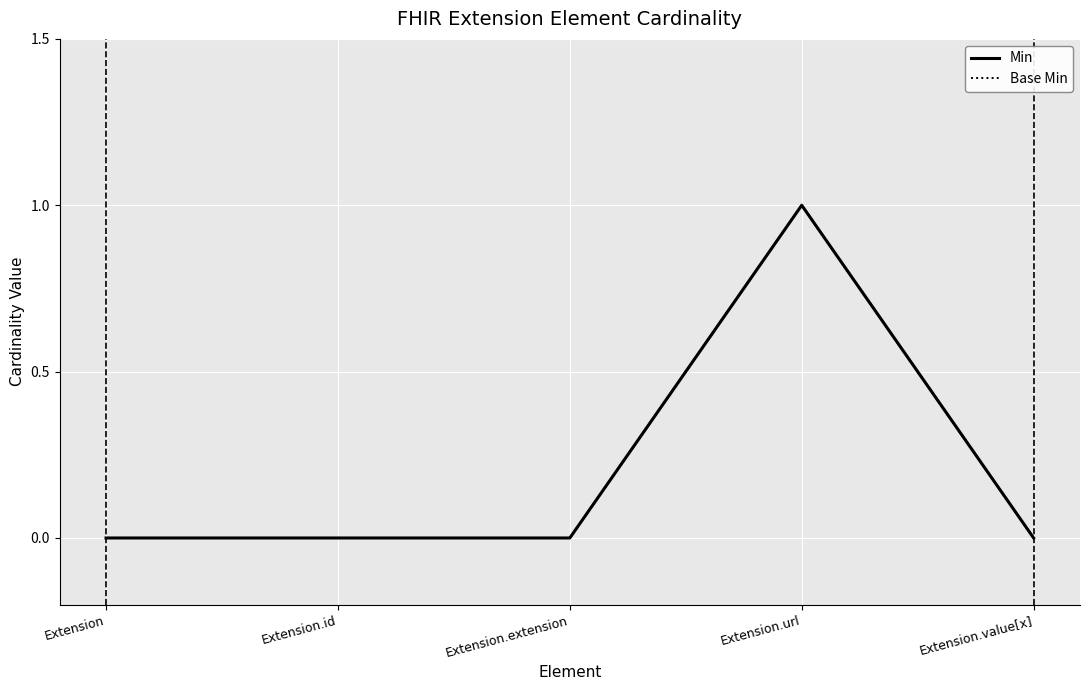

Reading left to right, transcribe all the data shown in this chart.

Min: Extension=0	Extension.id=0	Extension.extension=0	Extension.url=1	Extension.value[x]=0
Base Min: Extension=0	Extension.id=0	Extension.extension=0	Extension.url=1	Extension.value[x]=0